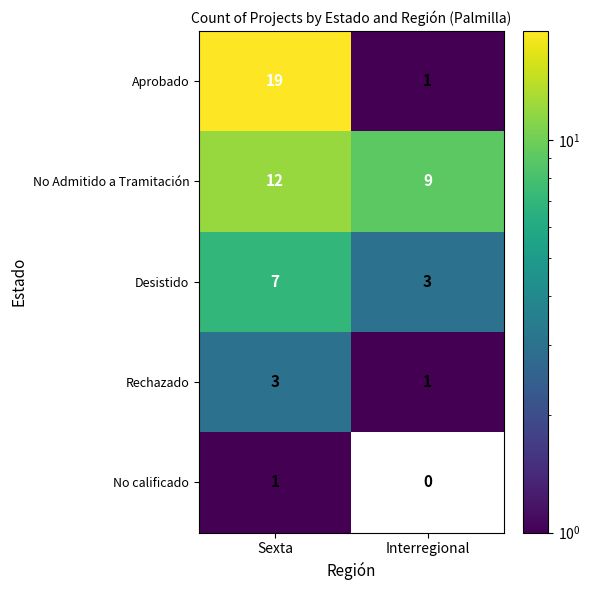

At which category does the chart reach its minimum across all series?

Interregional